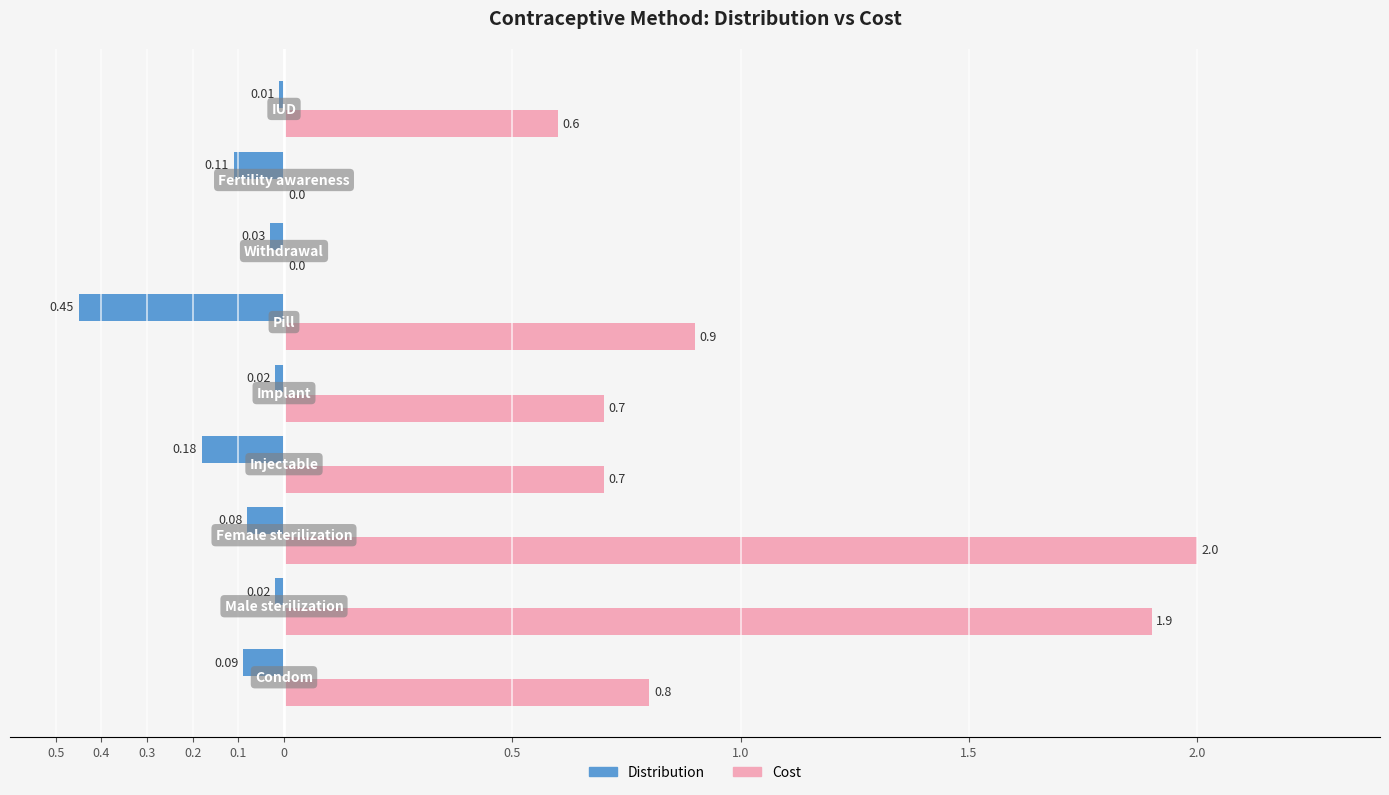

What are all the series names shown in the legend?

Distribution, Cost